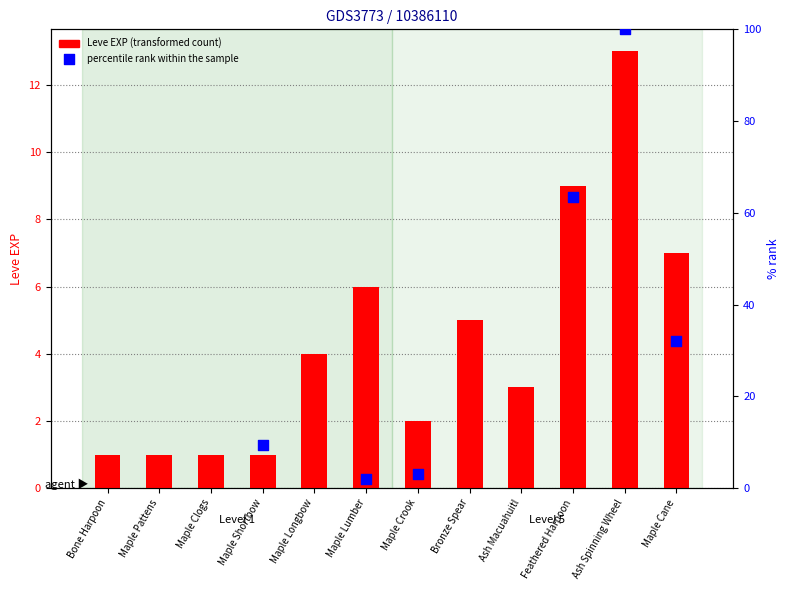

Between Maple Longbow and Maple Shortbow, which is larger?

Maple Longbow